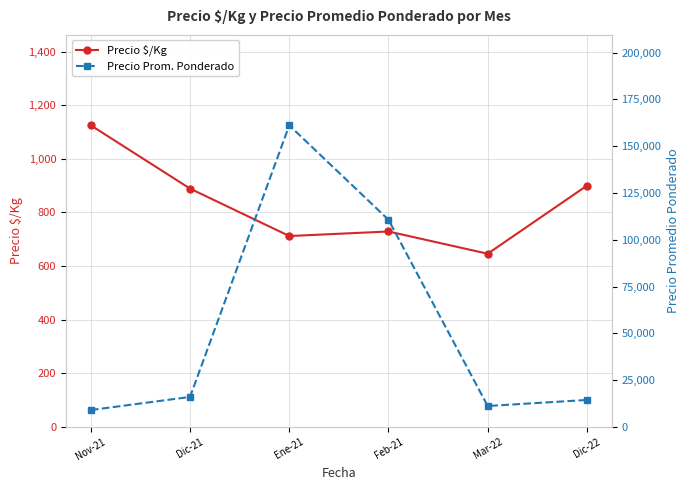

True or false: Precio $/Kg has a value of 646 at Mar-22.

True